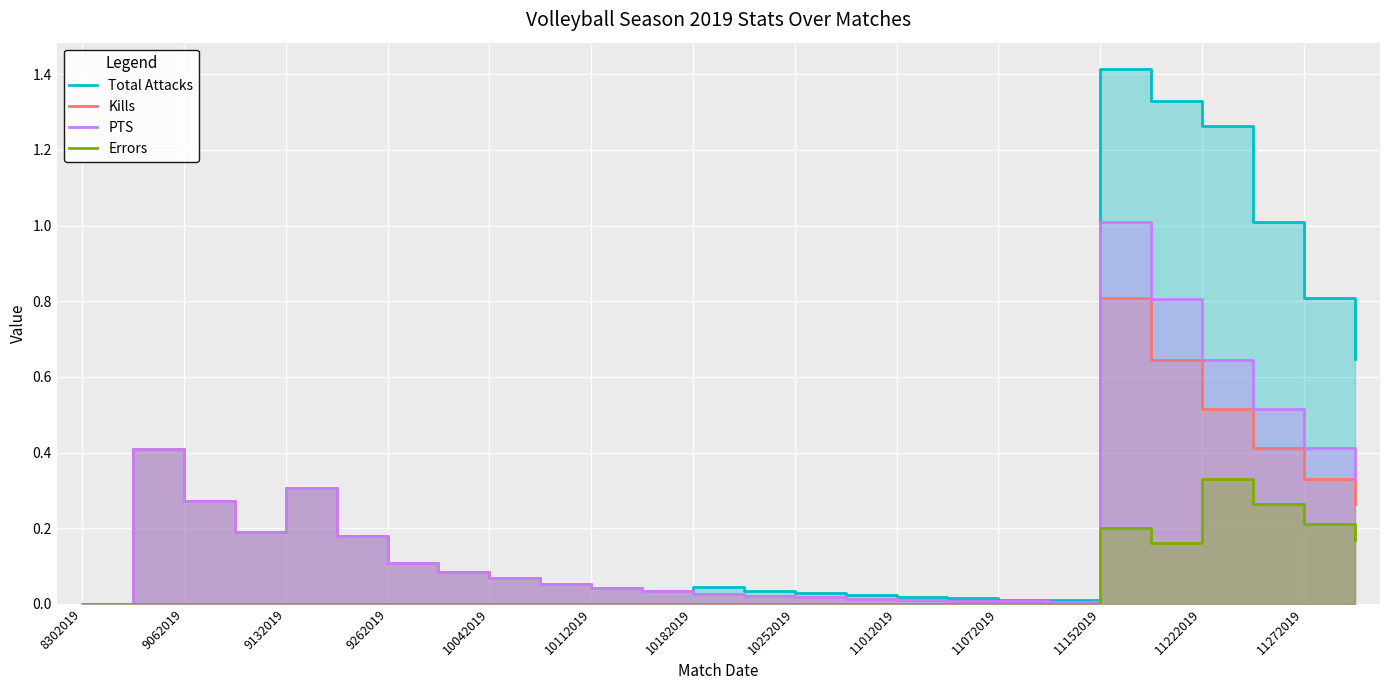

True or false: Errors has a value of 0.2 at 8302019.

False